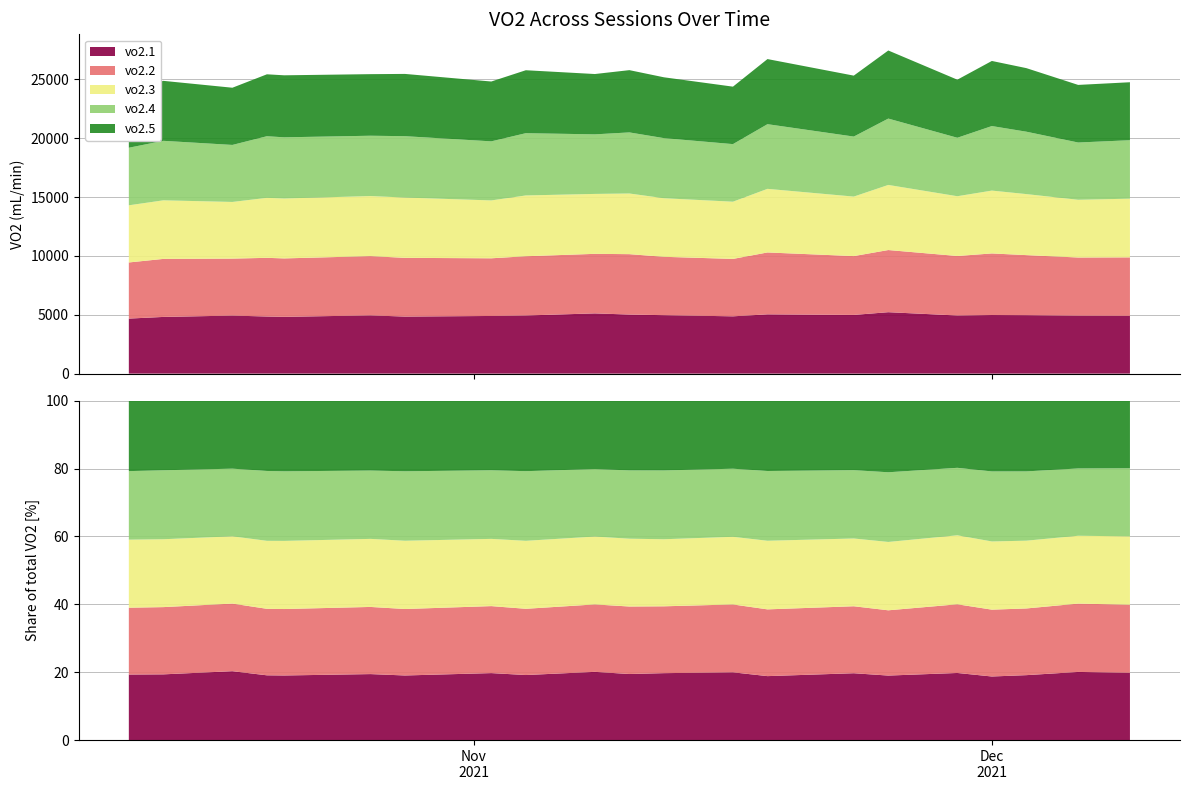

Reading left to right, extract all data points from this chart.

vo2.1: 2021-10-12=4675.7	2021-10-14=4817.0	2021-10-18=4930.6	2021-10-20=4852.7	2021-10-21=4824.6	2021-10-26=4947.6	2021-10-28=4847.2	2021-11-02=4898.6	2021-11-04=4940.6	2021-11-08=5116.6	2021-11-10=5018.6	2021-11-12=4965.4	2021-11-16=4868.1	2021-11-18=5036.1	2021-11-23=4987.0	2021-11-25=5218.6	2021-11-29=4938.6	2021-12-01=4977.3	2021-12-03=4965.6	2021-12-06=4924.9	2021-12-09=4910.5
vo2.2: 2021-10-12=4767.2	2021-10-14=4928.2	2021-10-18=4839.4	2021-10-20=4982.8	2021-10-21=4962.6	2021-10-26=5033.7	2021-10-28=4986.6	2021-11-02=4898.1	2021-11-04=5030.3	2021-11-08=5058.0	2021-11-10=5129.1	2021-11-12=4958.1	2021-11-16=4875.5	2021-11-18=5256.5	2021-11-23=4996.5	2021-11-25=5279.2	2021-11-29=5053.7	2021-12-01=5231.5	2021-12-03=5100.4	2021-12-06=4938.7	2021-12-09=4965.4
vo2.3: 2021-10-12=4854.5	2021-10-14=4975.3	2021-10-18=4813.0	2021-10-20=5095.7	2021-10-21=5088.7	2021-10-26=5102.1	2021-10-28=5122.3	2021-11-02=4915.9	2021-11-04=5164.1	2021-11-08=5090.2	2021-11-10=5152.3	2021-11-12=4975.0	2021-11-16=4859.7	2021-11-18=5403.3	2021-11-23=5054.6	2021-11-25=5530.1	2021-11-29=5076.2	2021-12-01=5338.5	2021-12-03=5183.7	2021-12-06=4903.6	2021-12-09=4985.4
vo2.4: 2021-10-12=4890.3	2021-10-14=5053.6	2021-10-18=4842.5	2021-10-20=5233.9	2021-10-21=5196.0	2021-10-26=5123.6	2021-10-28=5212.2	2021-11-02=5016.8	2021-11-04=5289.0	2021-11-08=5058.8	2021-11-10=5189.2	2021-11-12=5104.4	2021-11-16=4891.5	2021-11-18=5491.9	2021-11-23=5097.8	2021-11-25=5636.4	2021-11-29=4965.8	2021-12-01=5482.3	2021-12-03=5299.7	2021-12-06=4863.8	2021-12-09=4964.8
vo2.5: 2021-10-12=5017.7	2021-10-14=5094.3	2021-10-18=4858.7	2021-10-20=5259.4	2021-10-21=5267.3	2021-10-26=5230.2	2021-10-28=5288.7	2021-11-02=5082.2	2021-11-04=5346.0	2021-11-08=5124.1	2021-11-10=5288.8	2021-11-12=5167.6	2021-11-16=4880.7	2021-11-18=5530.3	2021-11-23=5176.4	2021-11-25=5782.6	2021-11-29=4933.4	2021-12-01=5528.6	2021-12-03=5399.0	2021-12-06=4892.2	2021-12-09=4923.9